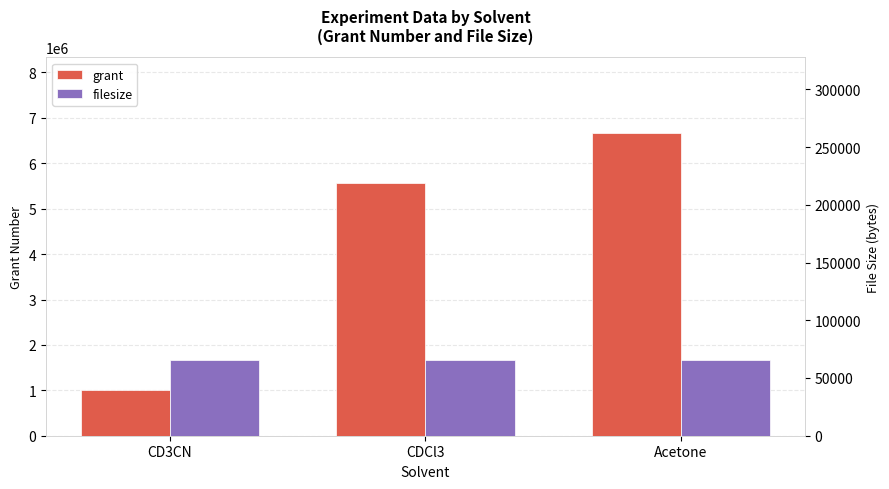

At which category is the sum across all series the highest?

Acetone